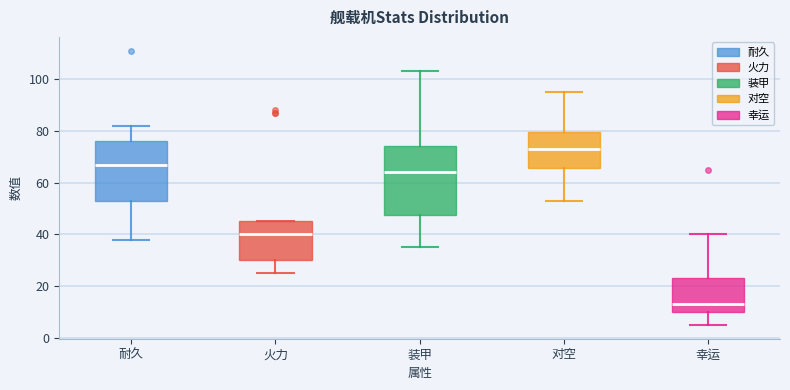

Which box is the tallest, from its lower edge to its upper edge?

装甲